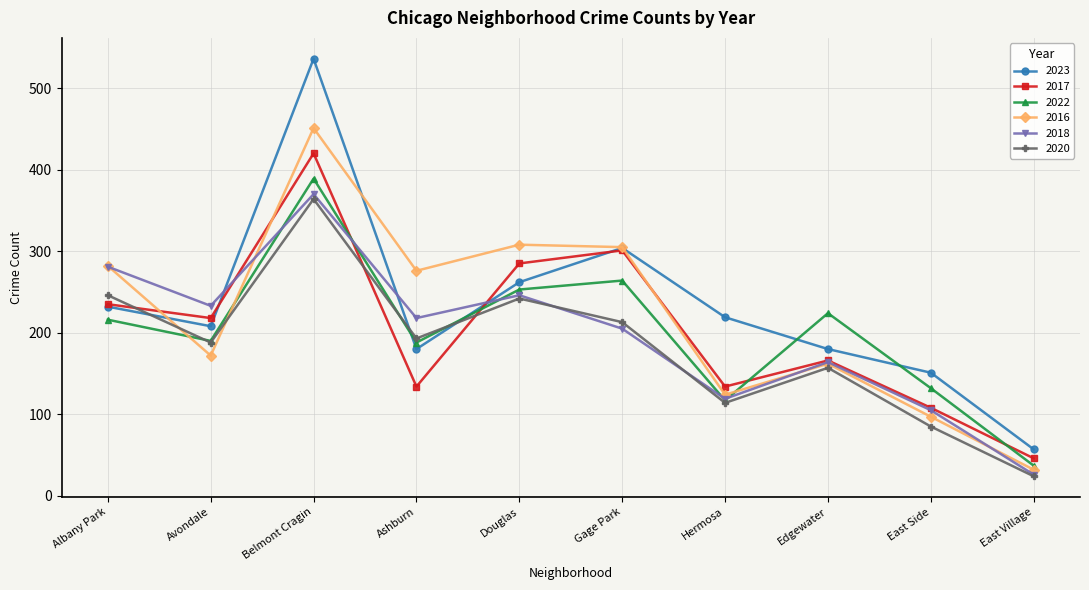

What is the approximate value of 2018 at East Village?

26